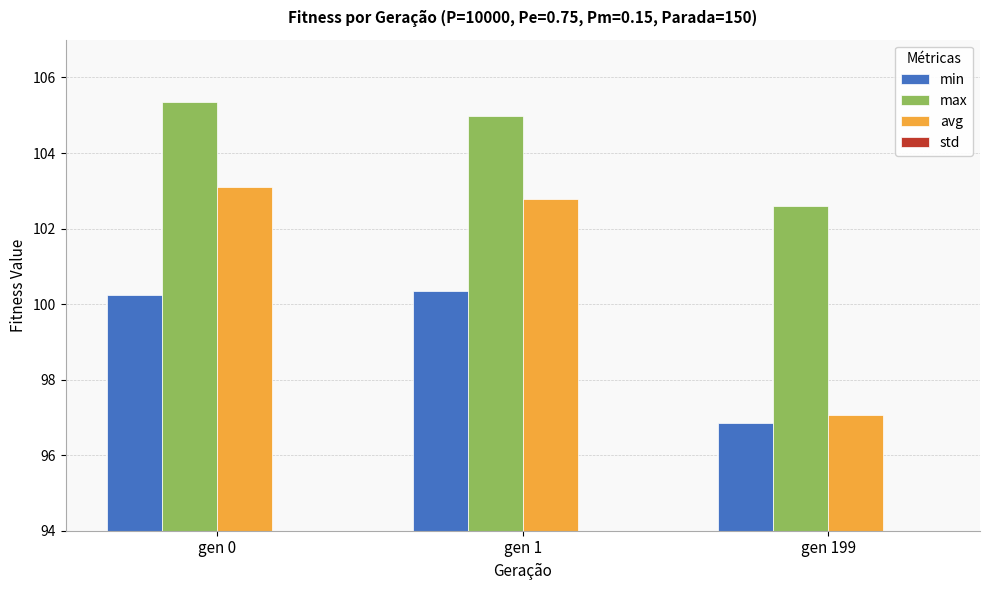

Rank the categories by min value from lowest to highest.

gen 199, gen 0, gen 1